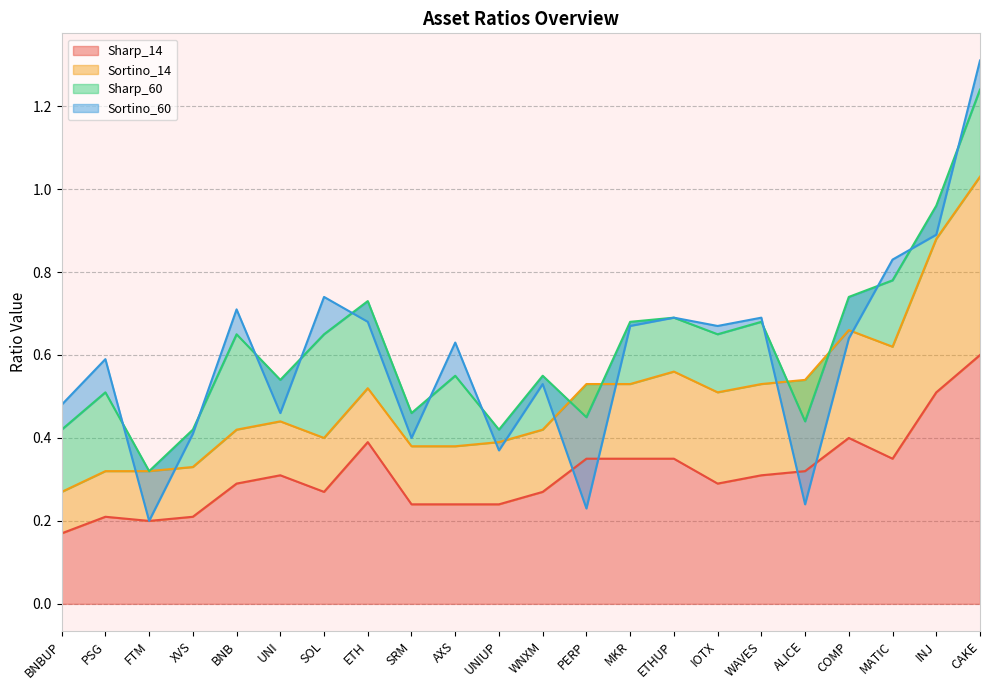

The Sharp_14 series shows 0.5 at INJ. True or false?

True